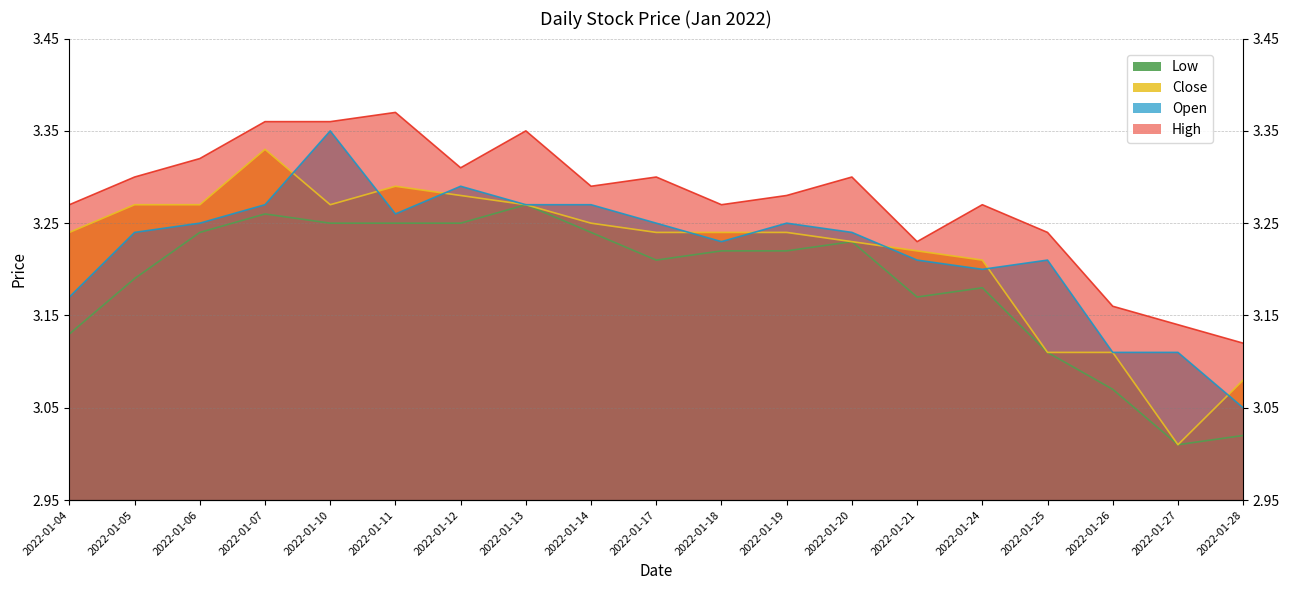

What is the lowest value of the open series?

3.0